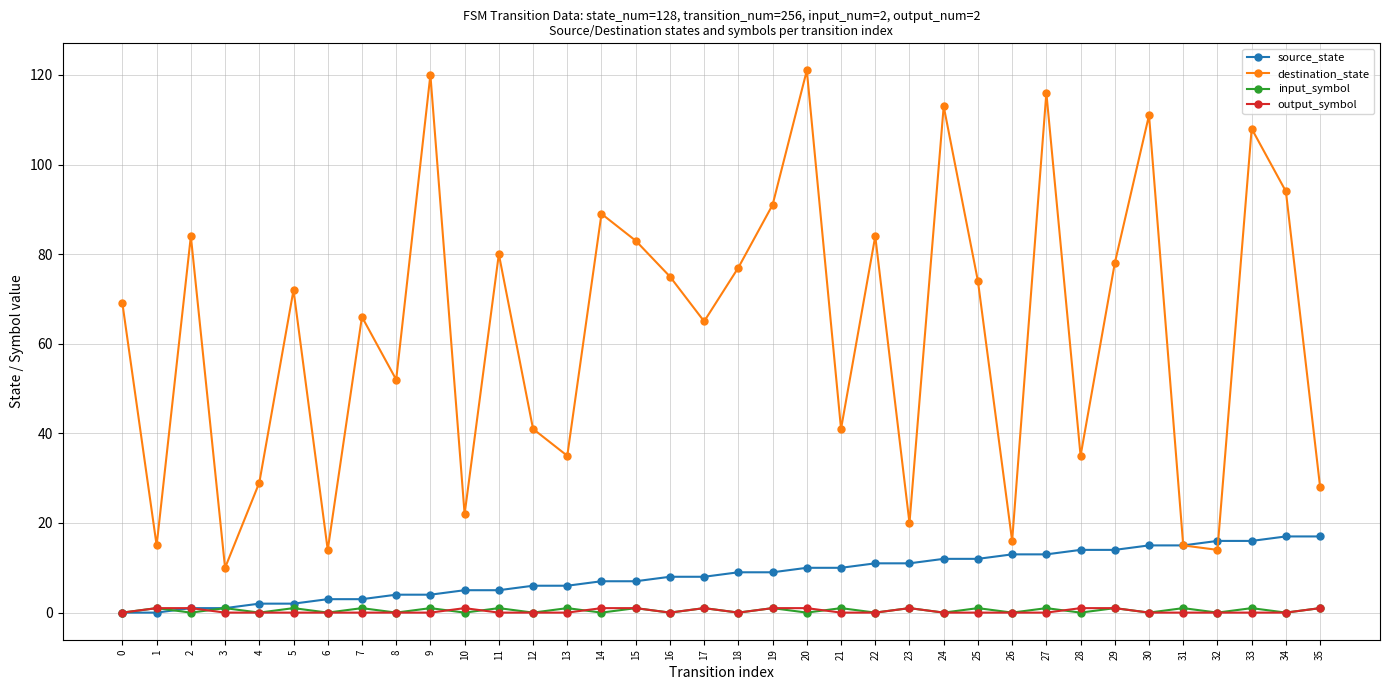

How many values in the destination_state series are below 72?

18